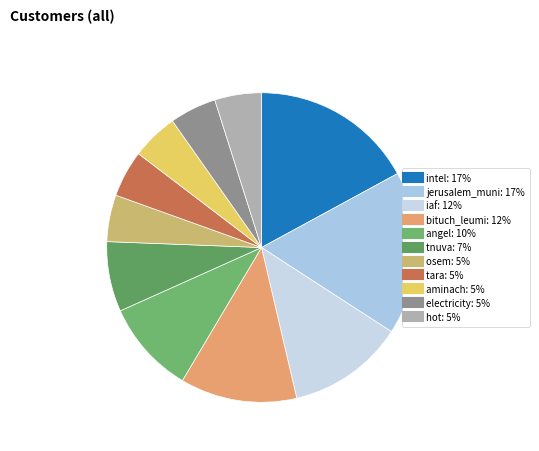

What portion of the pie excludes tnuva?

92.7%